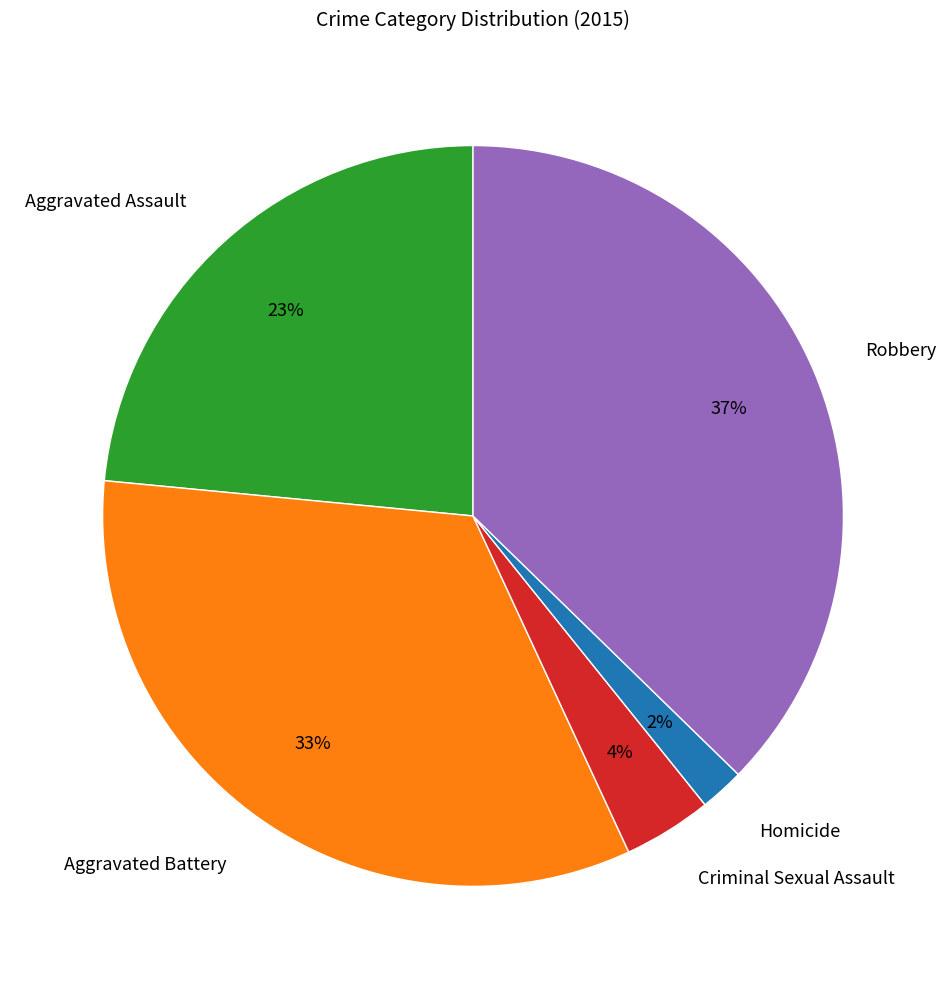

Is there any slice that represents more than half of the pie?

No